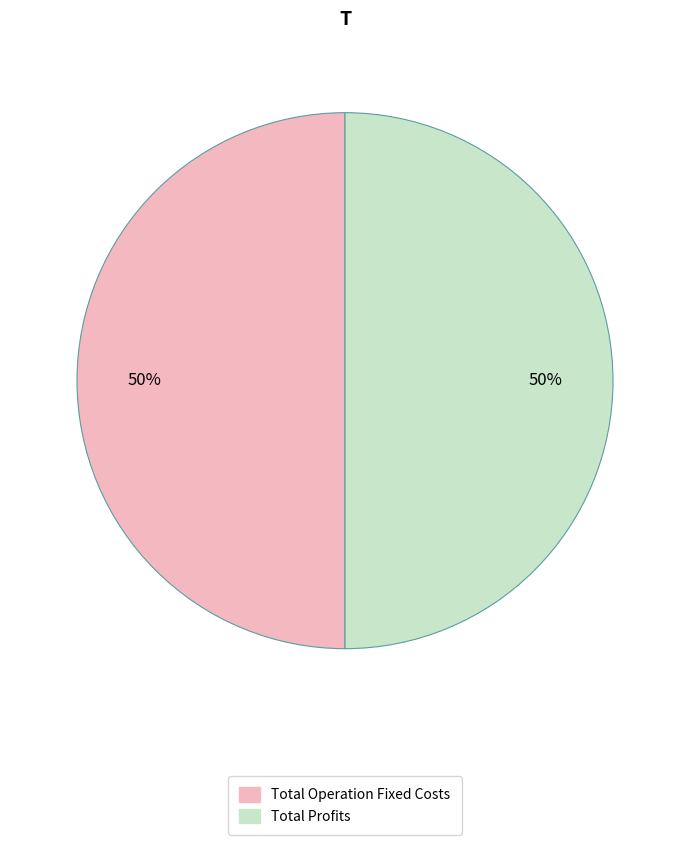

How many slices are in this pie chart?

2